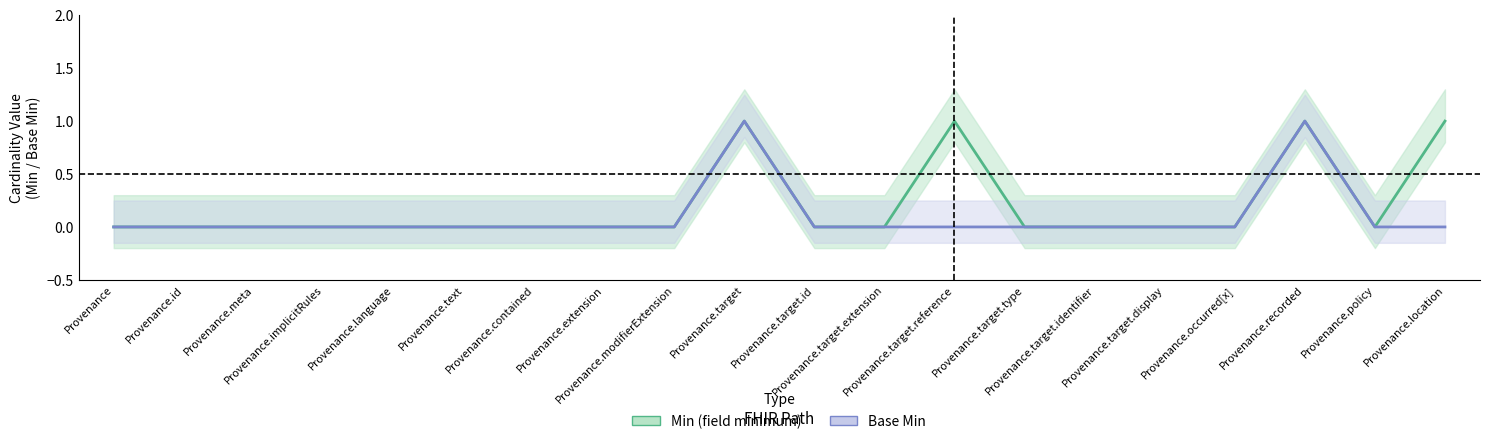

Which label corresponds to the largest value in the chart?

Provenance.target